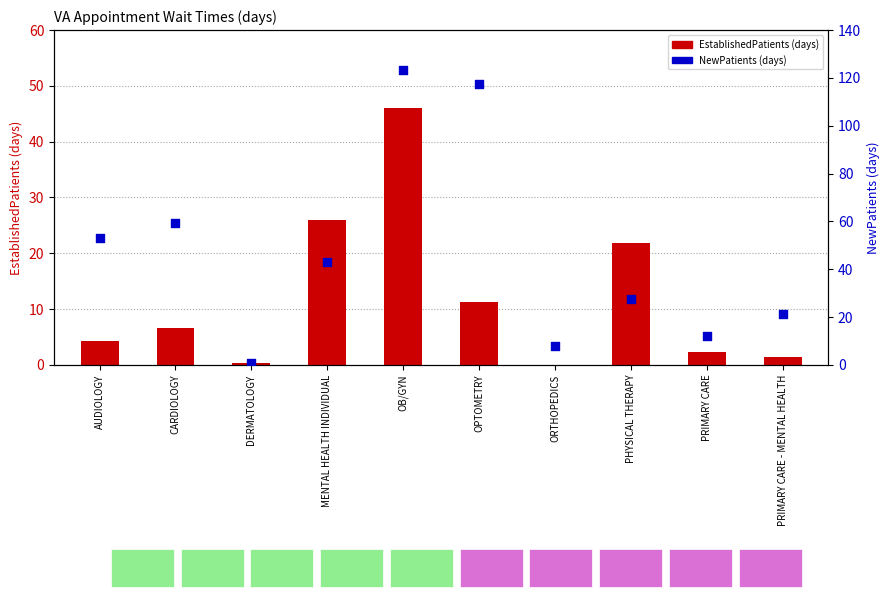

Which series reaches the minimum Y coordinate?

EstablishedPatients (days)